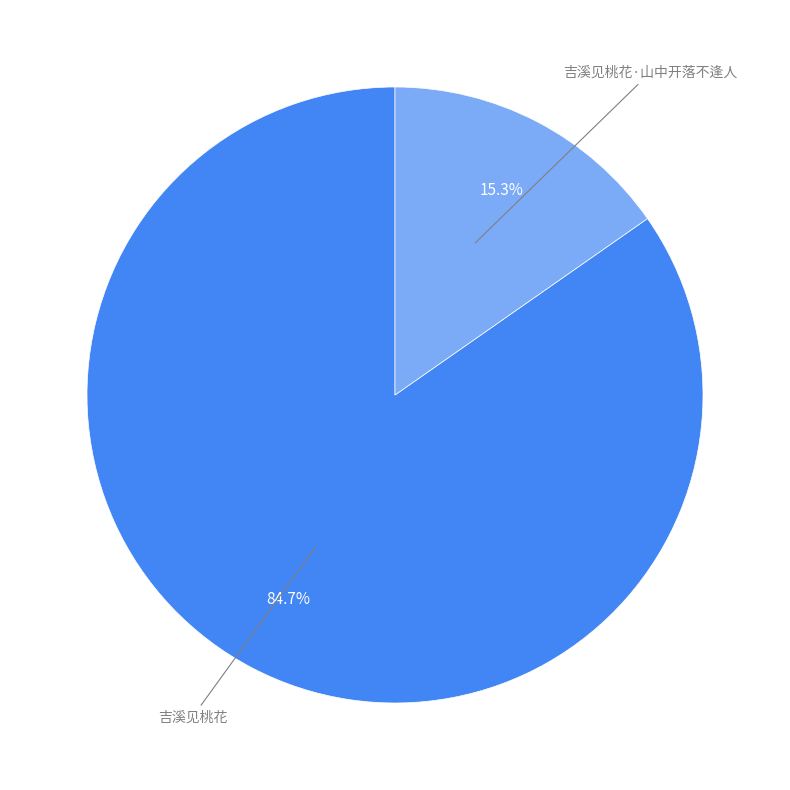

Is there any slice that represents more than half of the pie?

Yes